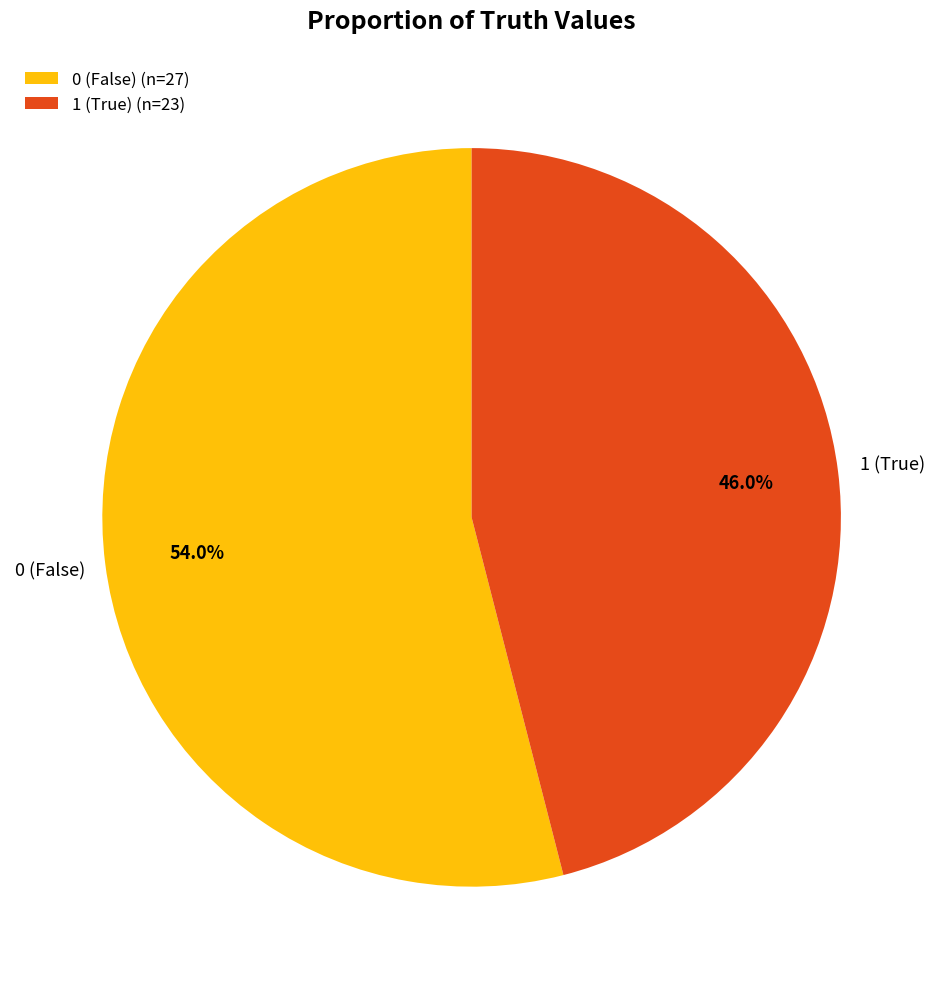

What percentage is NOT represented by 0 (False) (n=27)?

46.0%